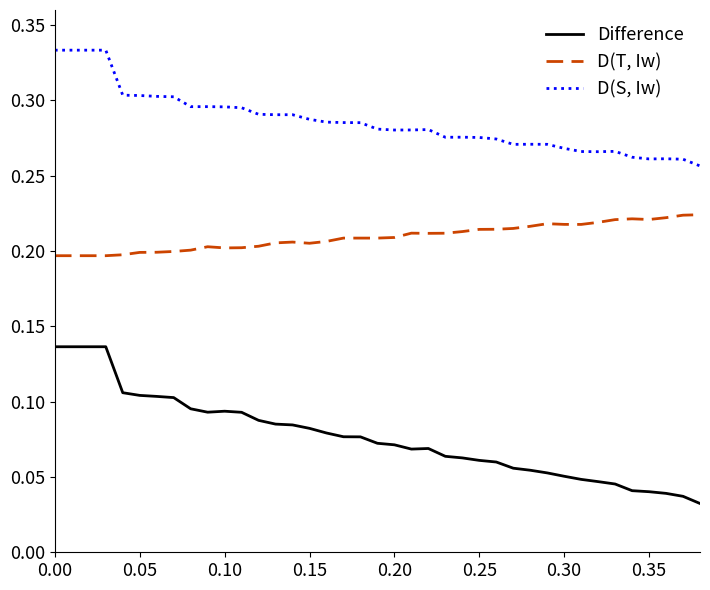

True or false: Difference and D(T, Iw) cross at least once.

False